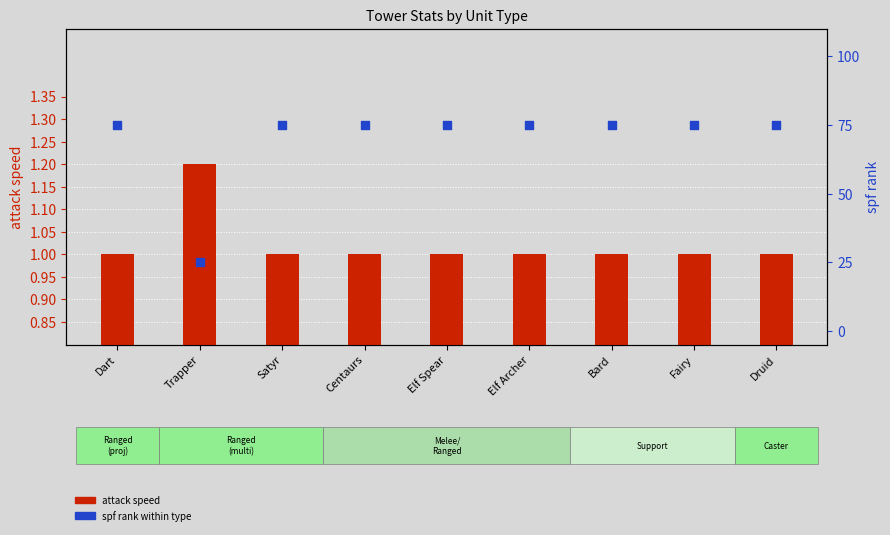

What is the total value across all series at Druid?

76.0